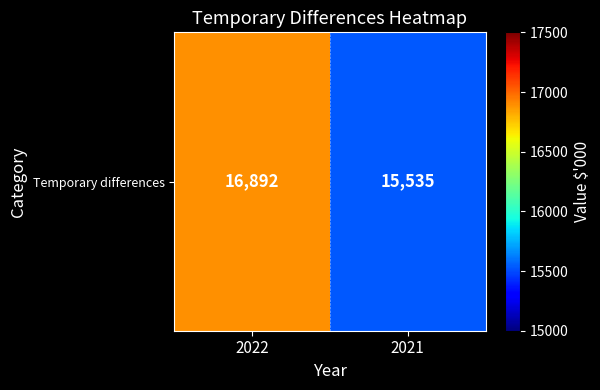

Reading left to right, what are all the values shown in this chart?

2022=16892	2021=15535